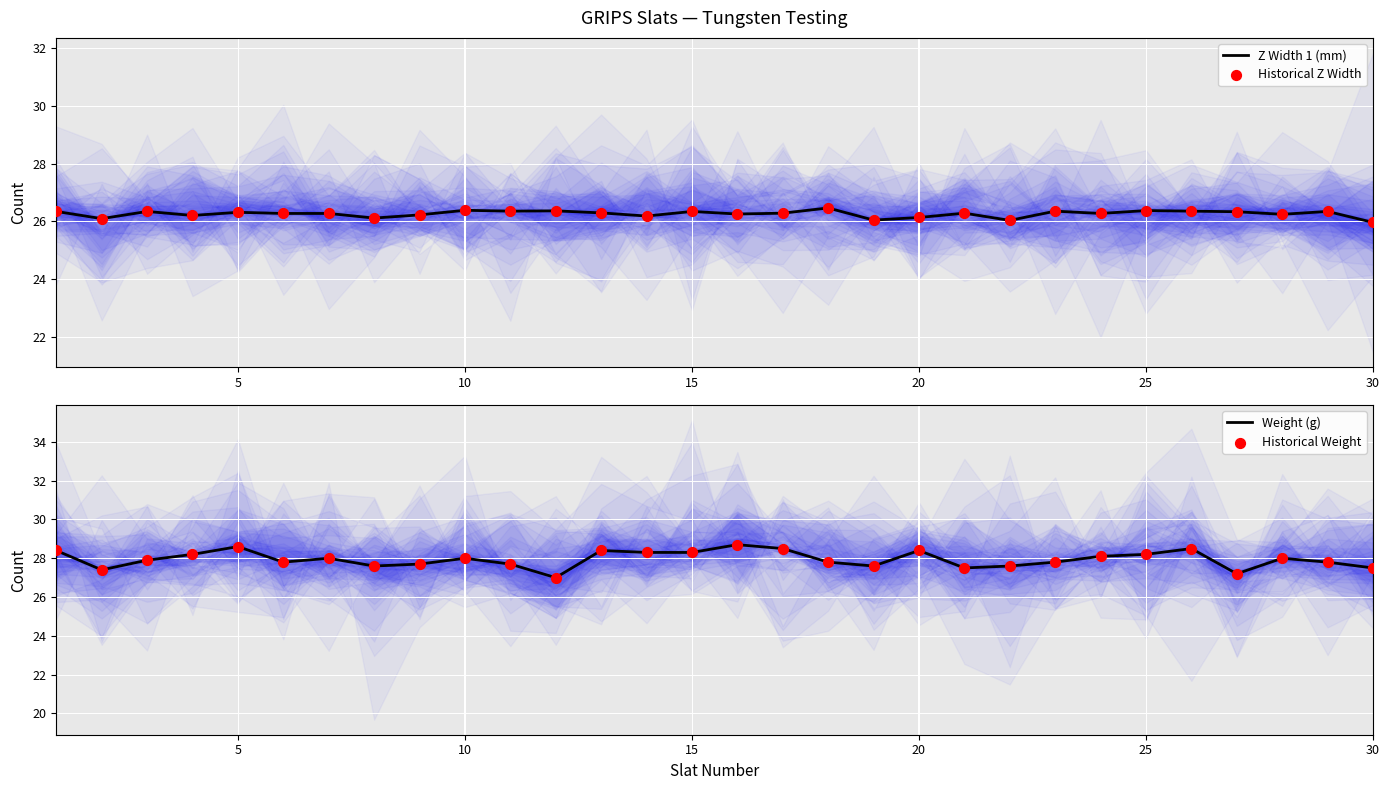

True or false: Z Width 1 (mm) has a value of 26.4 at 10.

True